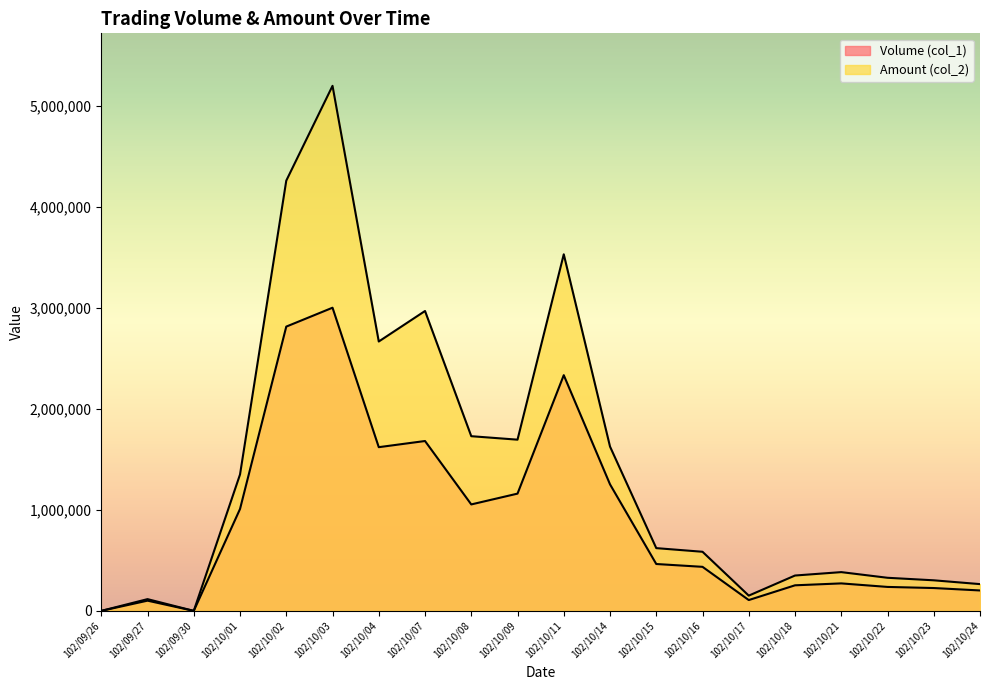

True or false: Amount (col_2) and Volume (col_1) cross at least once.

False